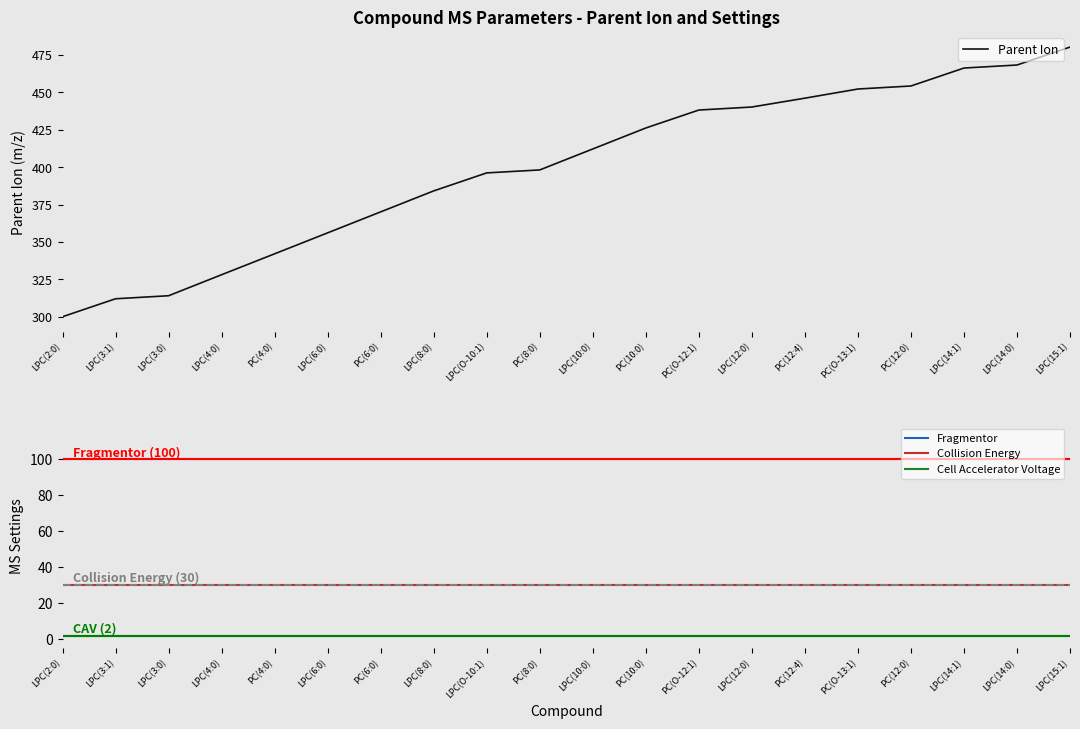

Reading left to right, what are all the values shown in this chart?

Parent Ion: LPC(2:0)=300.1	LPC(3:1)=312.1	LPC(3:0)=314.1	LPC(4:0)=328.2	PC(4:0)=342.2	LPC(6:0)=356.2	PC(6:0)=370.2	LPC(8:0)=384.2	LPC(O-10:1)=396.2	PC(8:0)=398.2	LPC(10:0)=412.2	PC(10:0)=426.3	PC(O-12:1)=438.3	LPC(12:0)=440.3	PC(12:4)=446.2	PC(O-13:1)=452.3	PC(12:0)=454.3	LPC(14:1)=466.3	LPC(14:0)=468.4	LPC(15:1)=480.4
Fragmentor: LPC(2:0)=100.0	LPC(3:1)=100.0	LPC(3:0)=100.0	LPC(4:0)=100.0	PC(4:0)=100.0	LPC(6:0)=100.0	PC(6:0)=100.0	LPC(8:0)=100.0	LPC(O-10:1)=100.0	PC(8:0)=100.0	LPC(10:0)=100.0	PC(10:0)=100.0	PC(O-12:1)=100.0	LPC(12:0)=100.0	PC(12:4)=100.0	PC(O-13:1)=100.0	PC(12:0)=100.0	LPC(14:1)=100.0	LPC(14:0)=100.0	LPC(15:1)=100.0
Collision Energy: LPC(2:0)=30.0	LPC(3:1)=30.0	LPC(3:0)=30.0	LPC(4:0)=30.0	PC(4:0)=30.0	LPC(6:0)=30.0	PC(6:0)=30.0	LPC(8:0)=30.0	LPC(O-10:1)=30.0	PC(8:0)=30.0	LPC(10:0)=30.0	PC(10:0)=30.0	PC(O-12:1)=30.0	LPC(12:0)=30.0	PC(12:4)=30.0	PC(O-13:1)=30.0	PC(12:0)=30.0	LPC(14:1)=30.0	LPC(14:0)=30.0	LPC(15:1)=30.0
Cell Accelerator Voltage: LPC(2:0)=2.0	LPC(3:1)=2.0	LPC(3:0)=2.0	LPC(4:0)=2.0	PC(4:0)=2.0	LPC(6:0)=2.0	PC(6:0)=2.0	LPC(8:0)=2.0	LPC(O-10:1)=2.0	PC(8:0)=2.0	LPC(10:0)=2.0	PC(10:0)=2.0	PC(O-12:1)=2.0	LPC(12:0)=2.0	PC(12:4)=2.0	PC(O-13:1)=2.0	PC(12:0)=2.0	LPC(14:1)=2.0	LPC(14:0)=2.0	LPC(15:1)=2.0